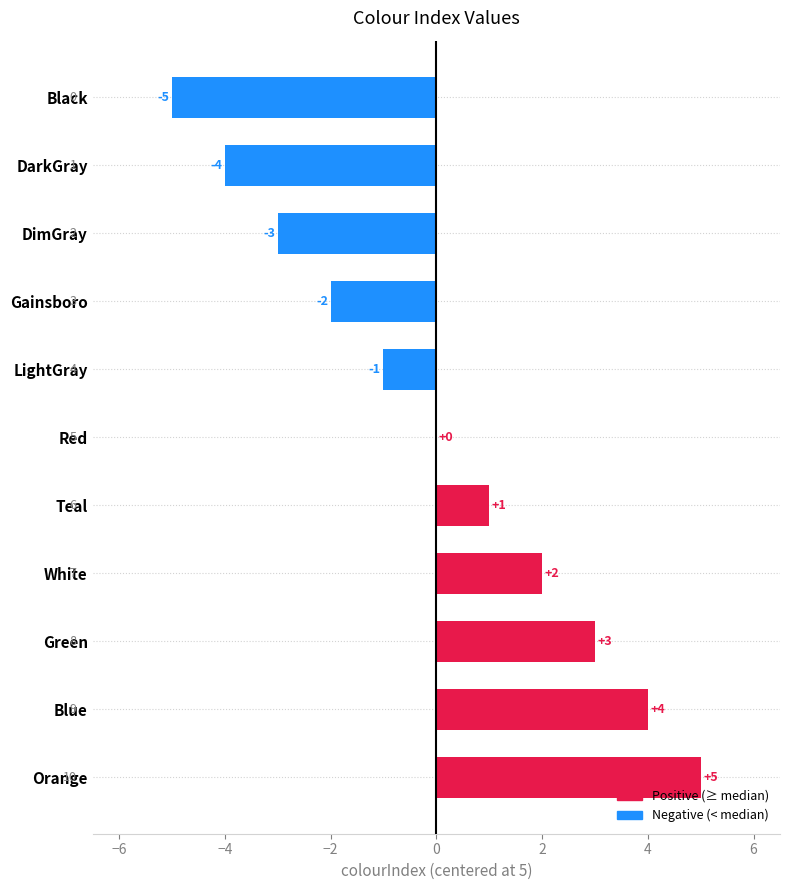

Does the chart contain stacked bars?

No